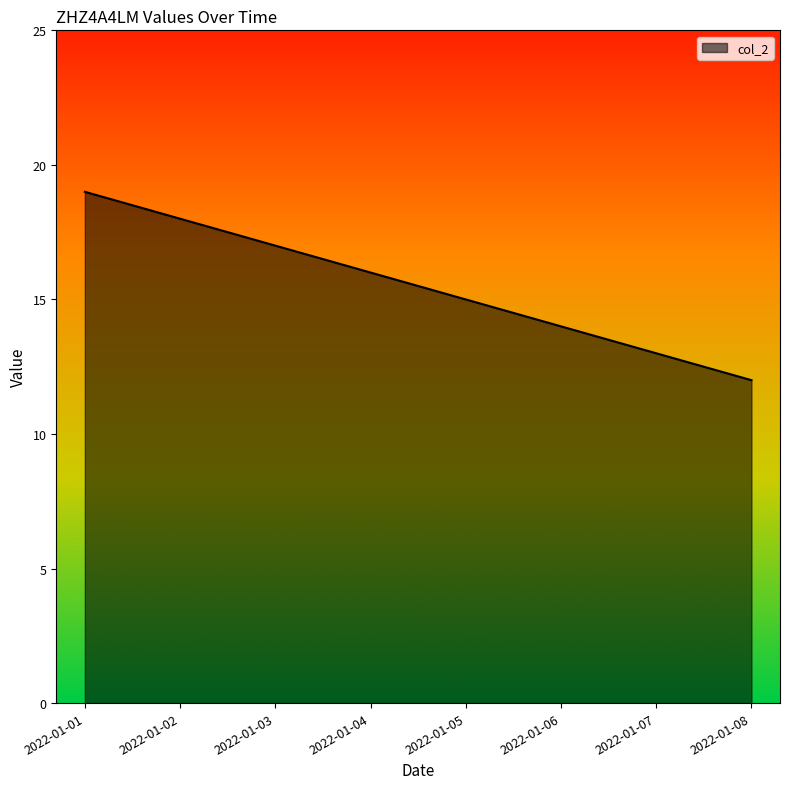

What is the sum of the values at 2022-01-04 and 2022-01-08?

28